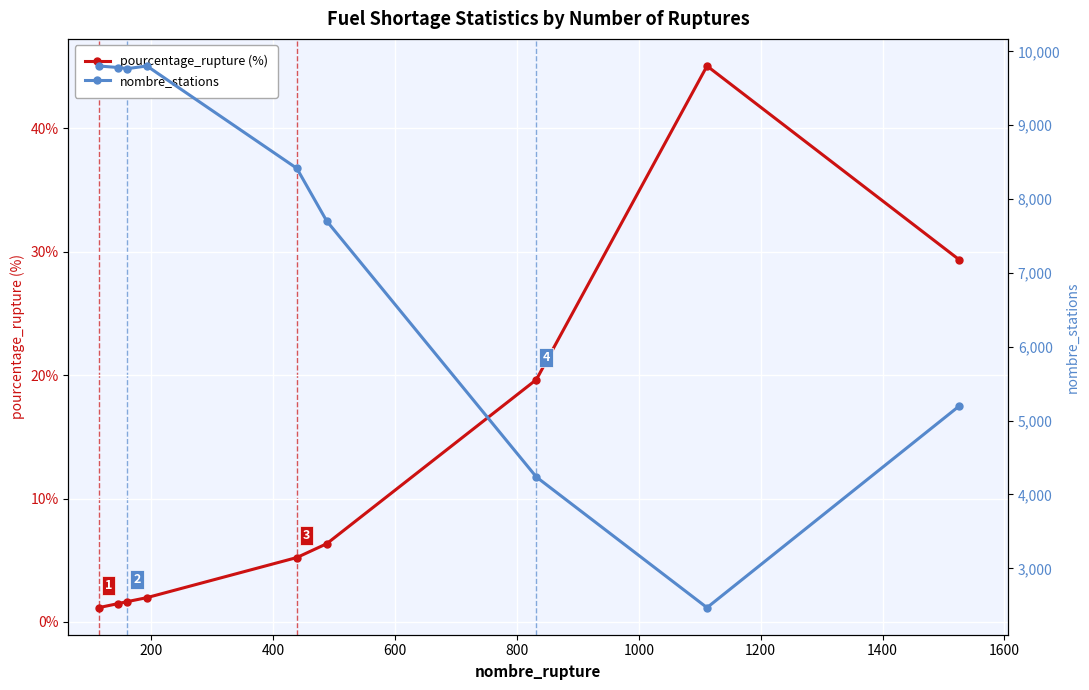

True or false: nombre_stations and pourcentage_rupture (%) cross at least once.

False